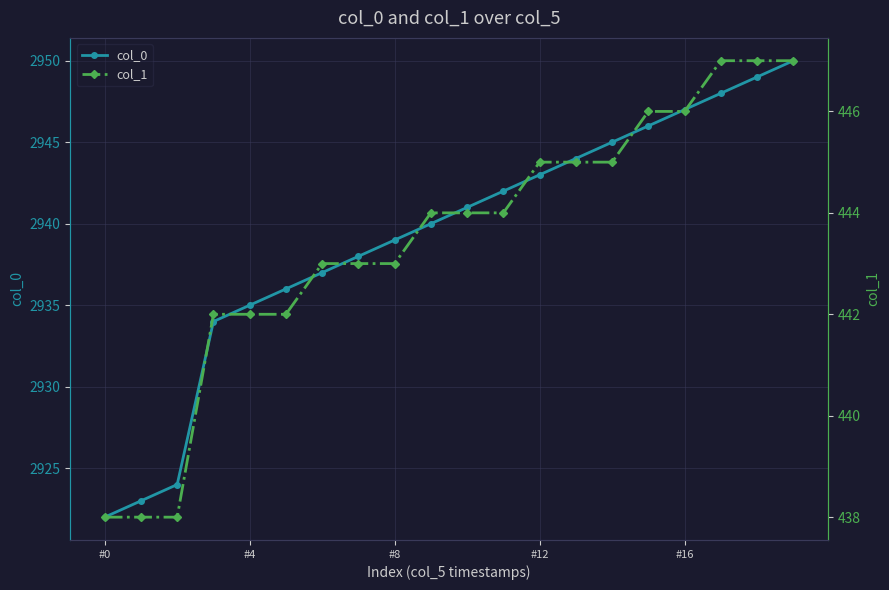

Is the value of col_0 at 5 greater than the value of col_1 at #4?

Yes